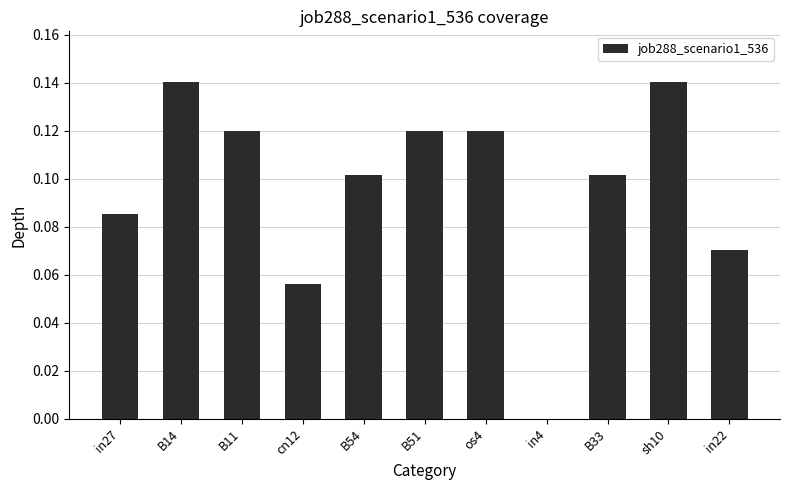

The value at in22 is 0.0. True or false?

False